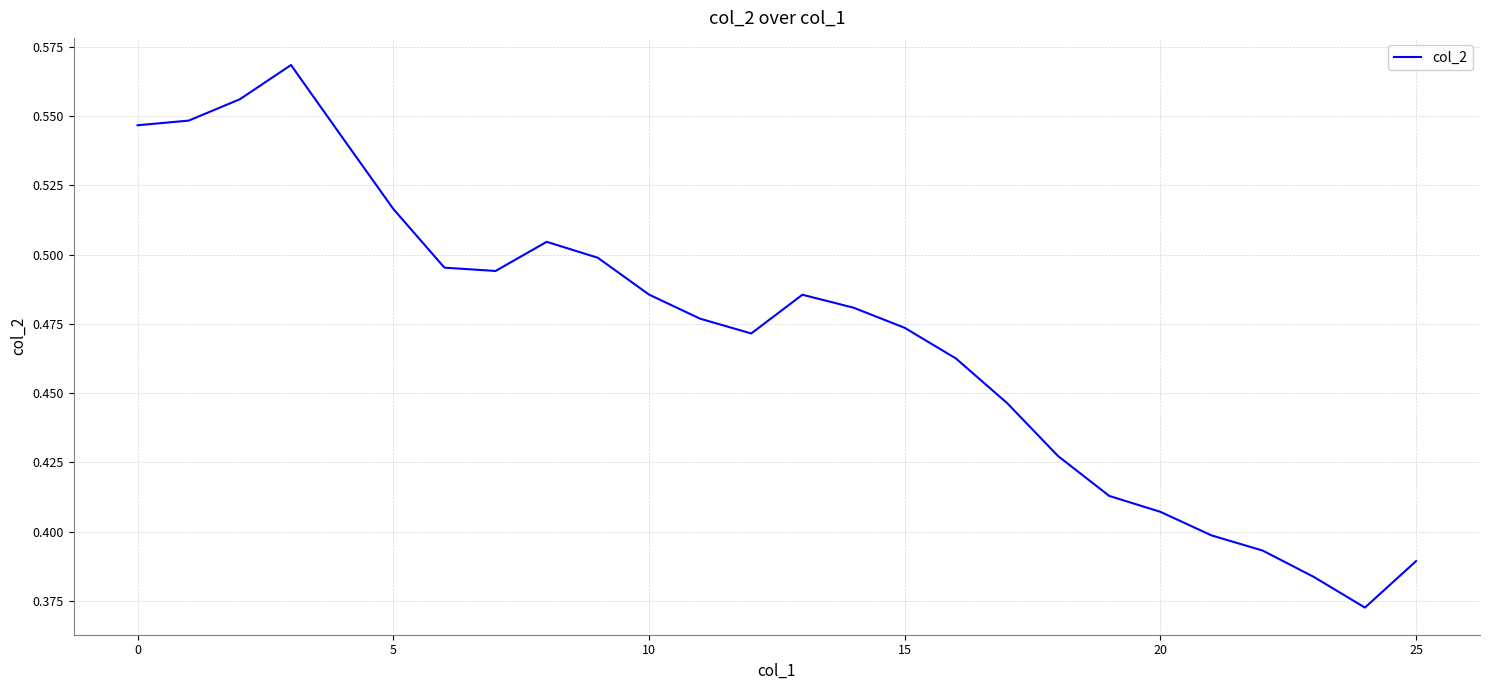

Which category has the lowest value across all series?

24